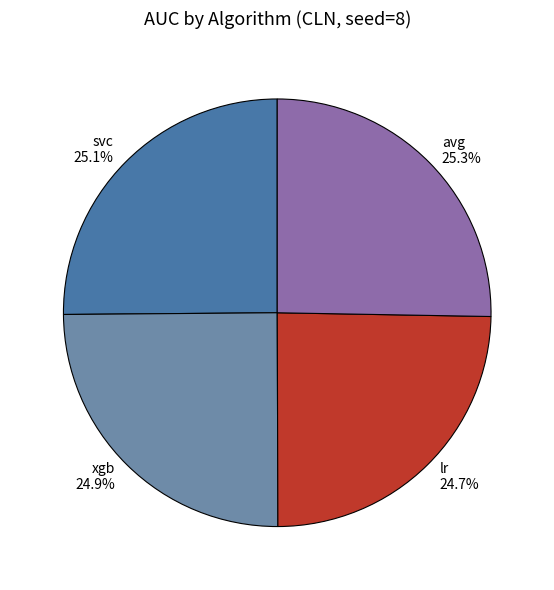

How many segments does this pie chart have?

4